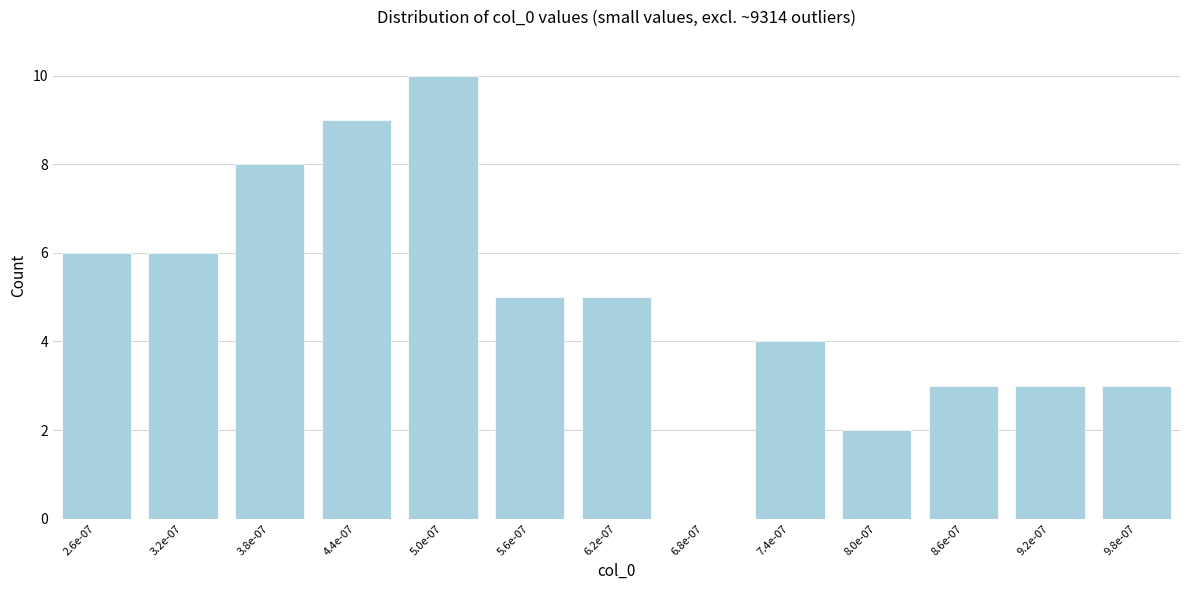

Reading right to left, list all the values displayed in this chart.

9.8e-07=3	9.2e-07=3	8.6e-07=3	8.0e-07=2	7.4e-07=4	6.8e-07=0	6.2e-07=5	5.6e-07=5	5.0e-07=10	4.4e-07=9	3.8e-07=8	3.2e-07=6	2.6e-07=6